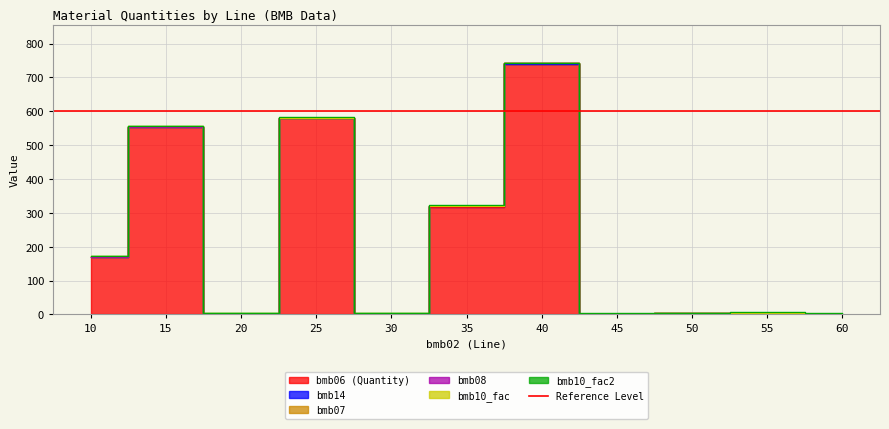

True or false: bmb10_fac has a value of 1.0 at 10.

True